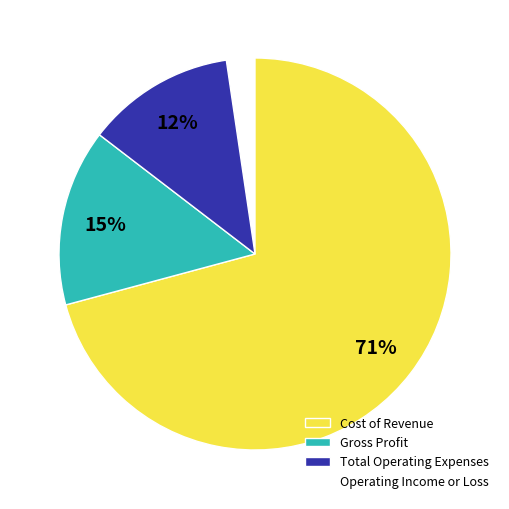

Count the number of slices in the pie.

4